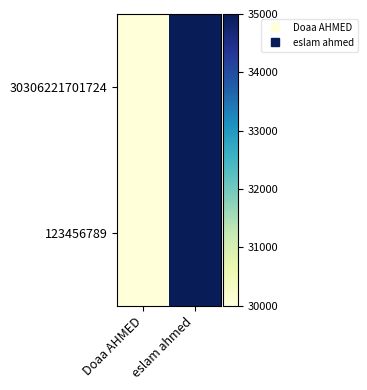

Reading left to right, list all the values displayed in this chart.

30306221701724: Doaa AHMED=30000	eslam ahmed=35000
123456789: Doaa AHMED=30000	eslam ahmed=35000